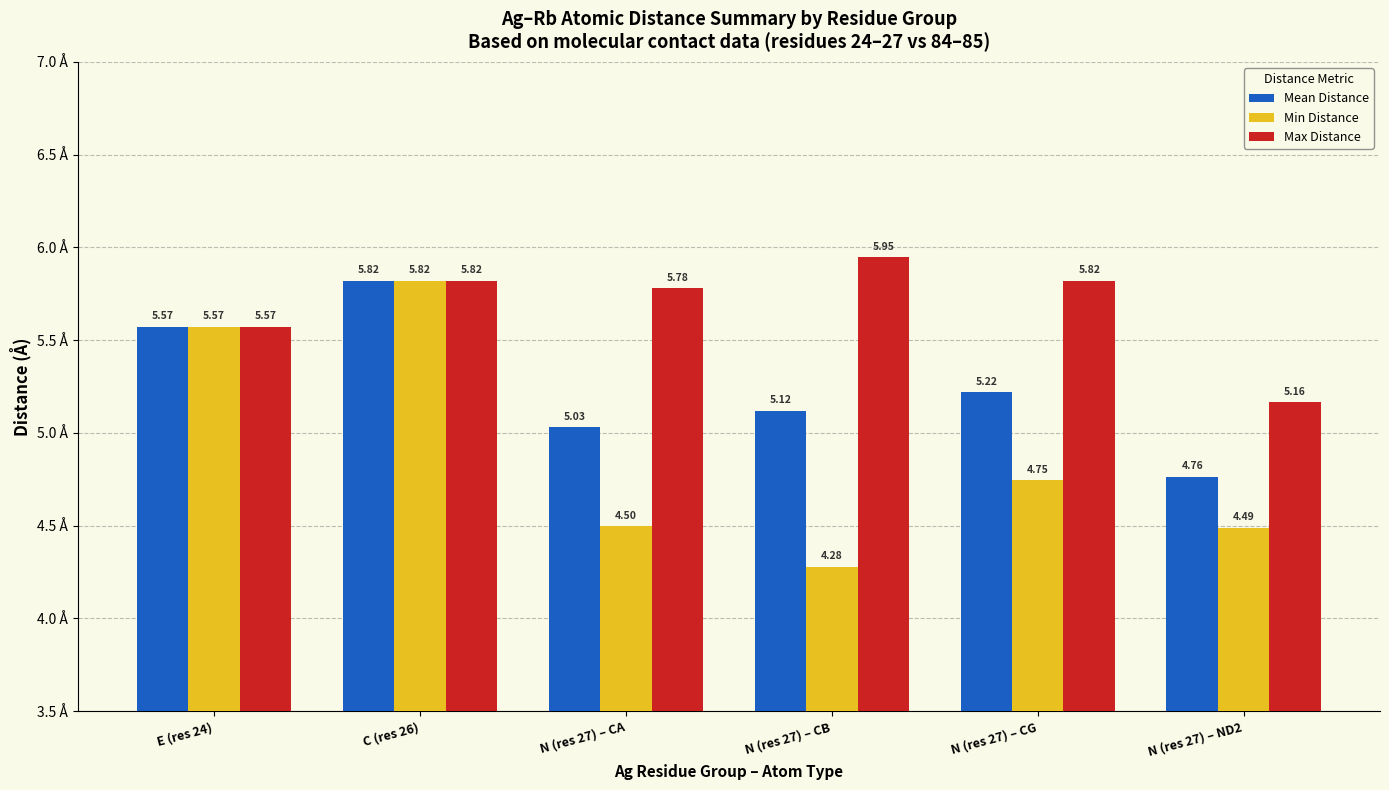

At how many categories does at least one series exceed 4?

6